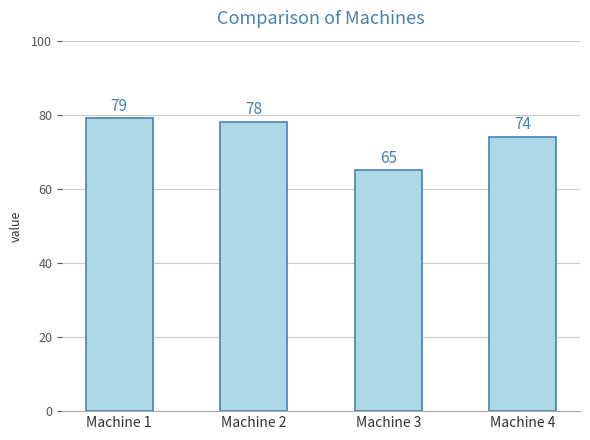

What is the minimum value shown in the chart?

65